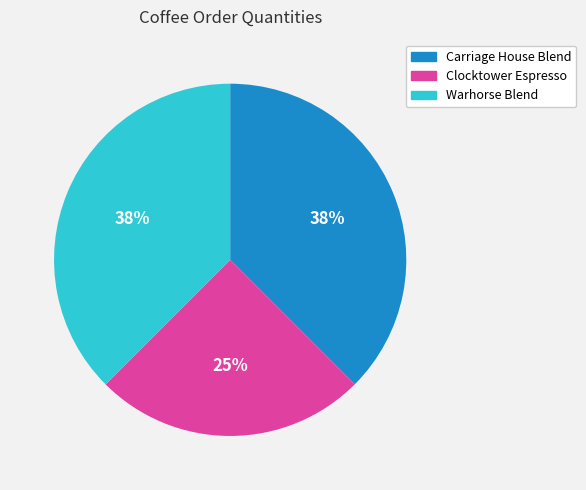

Is the sum of Warhorse Blend and Clocktower Espresso greater than half?

Yes